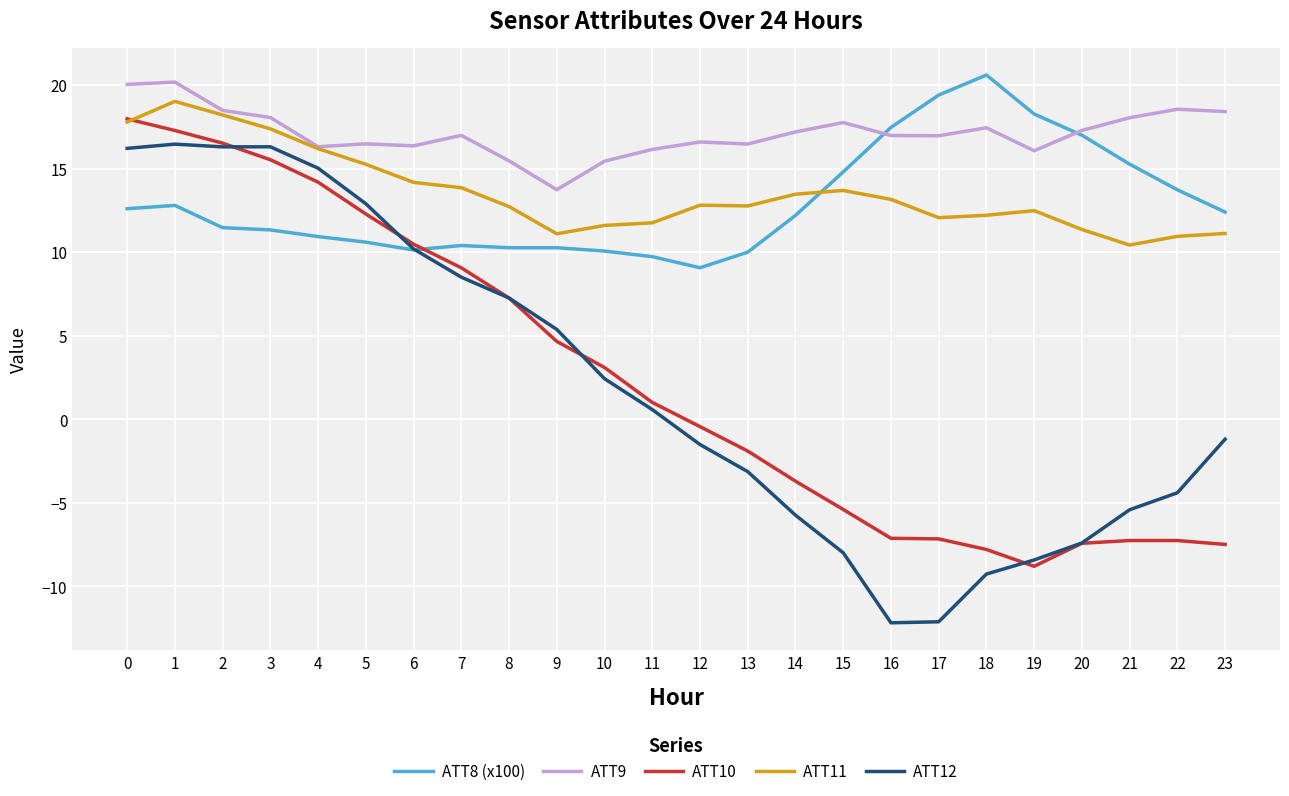

The ATT12 series shows -4.4 at 22. True or false?

True